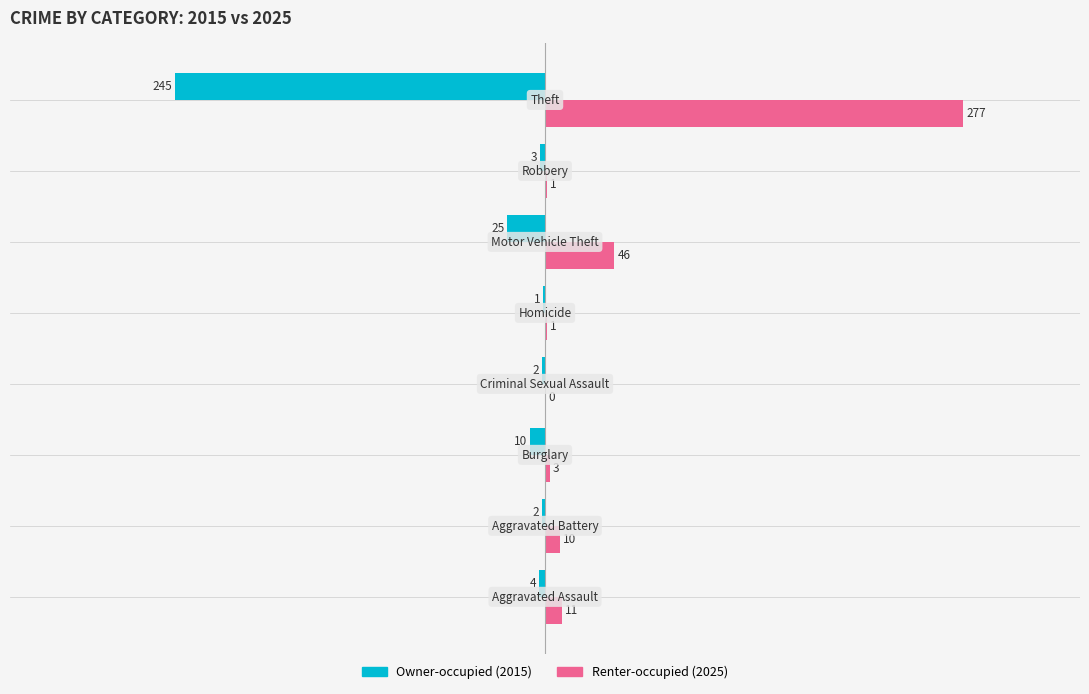

How many categories are shown in the chart?

8